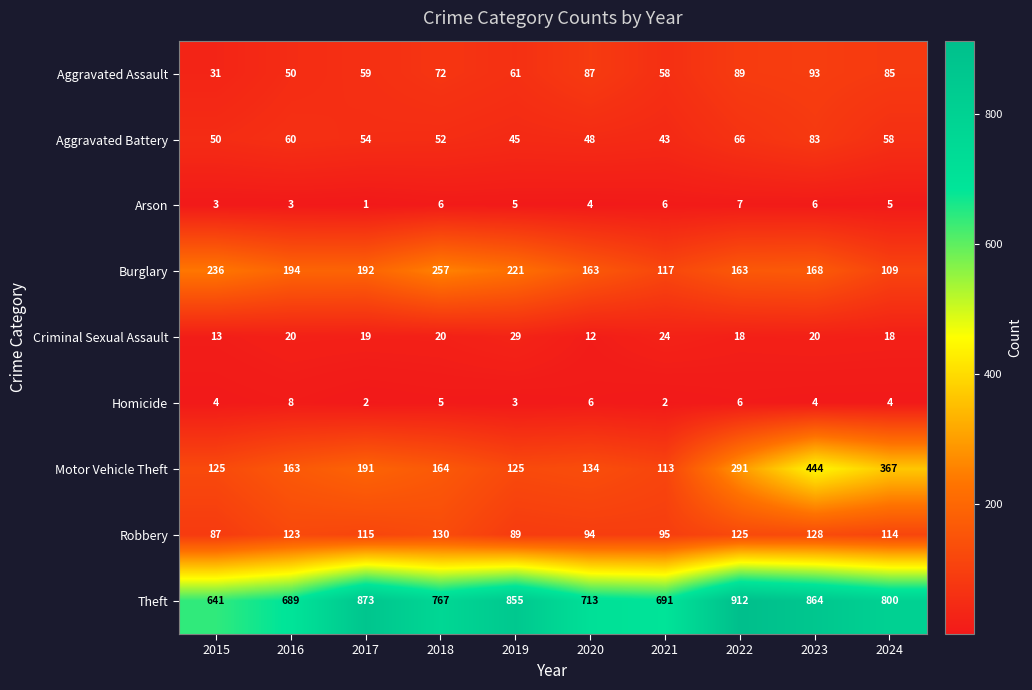

What is the sum of all Robbery values?

1100